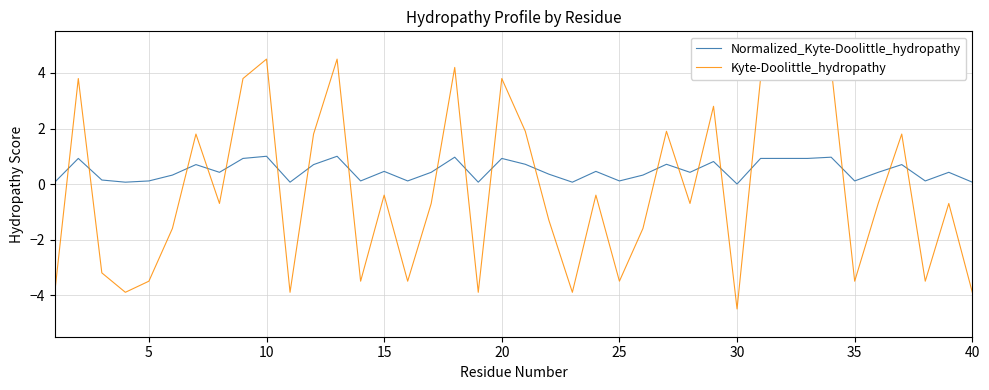

Which series has the largest total across all categories?

Normalized_Kyte-Doolittle_hydropathy